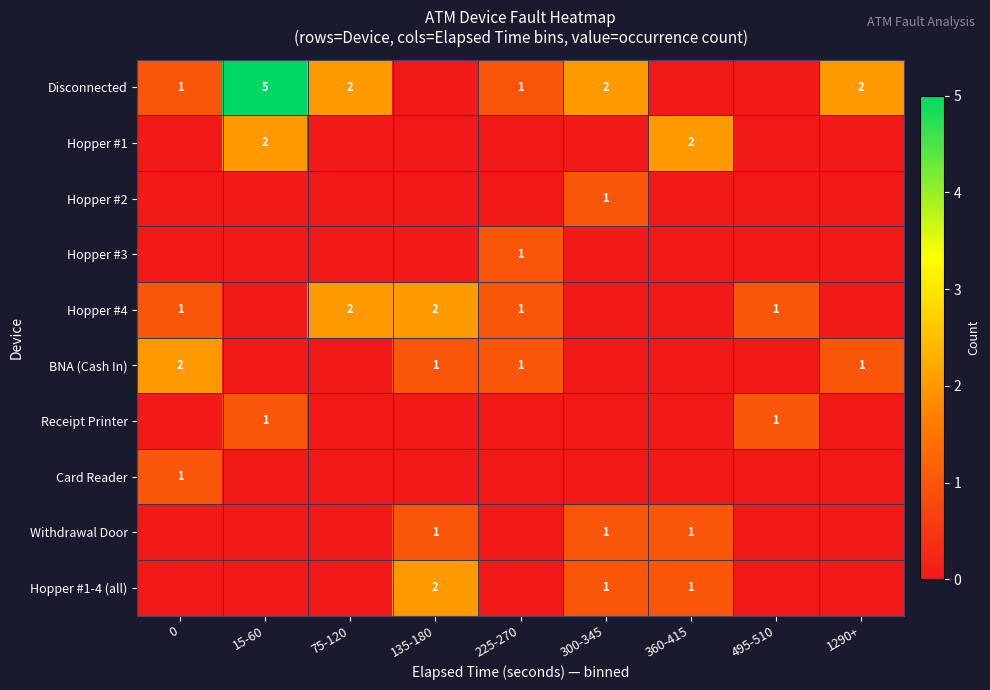

Between 360-415 and 300-345, which is larger?

300-345